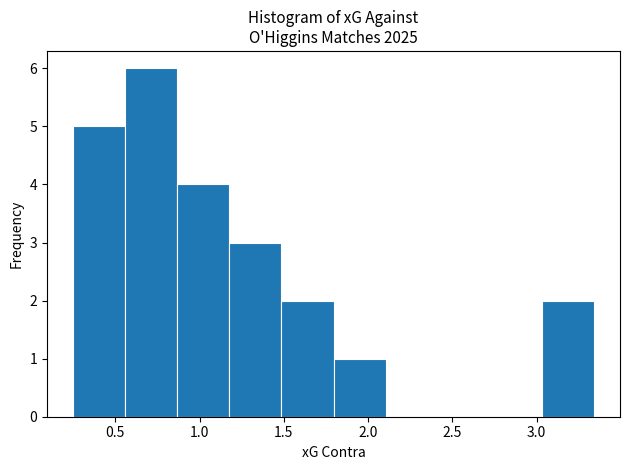

Reading left to right, transcribe this chart: for each bar, give the range it covers on the x-axis and its height. Neither the bar edges nor the heights are printed on the chart, so give them approximately, as read against the axes.

0.25 to 0.55: 5
0.55 to 0.85: 6
0.85 to 1.20: 4
1.20 to 1.50: 3
1.50 to 1.80: 2
1.80 to 2.10: 1
2.10 to 2.40: 0
2.40 to 2.70: 0
2.70 to 3.05: 0
3.05 to 3.35: 2